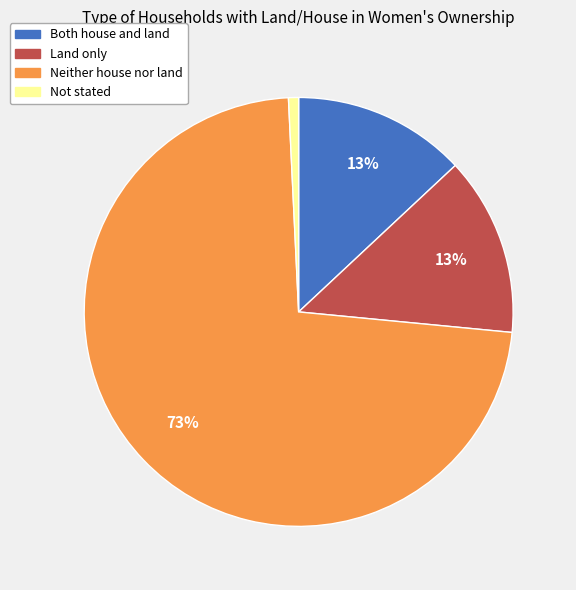

Count the number of slices in the pie.

4